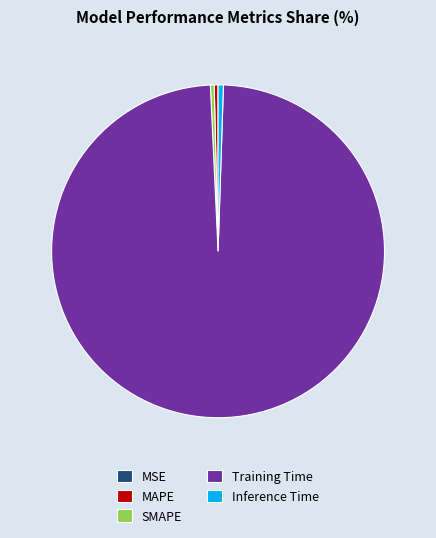

What is the largest slice in the pie chart?

Training Time